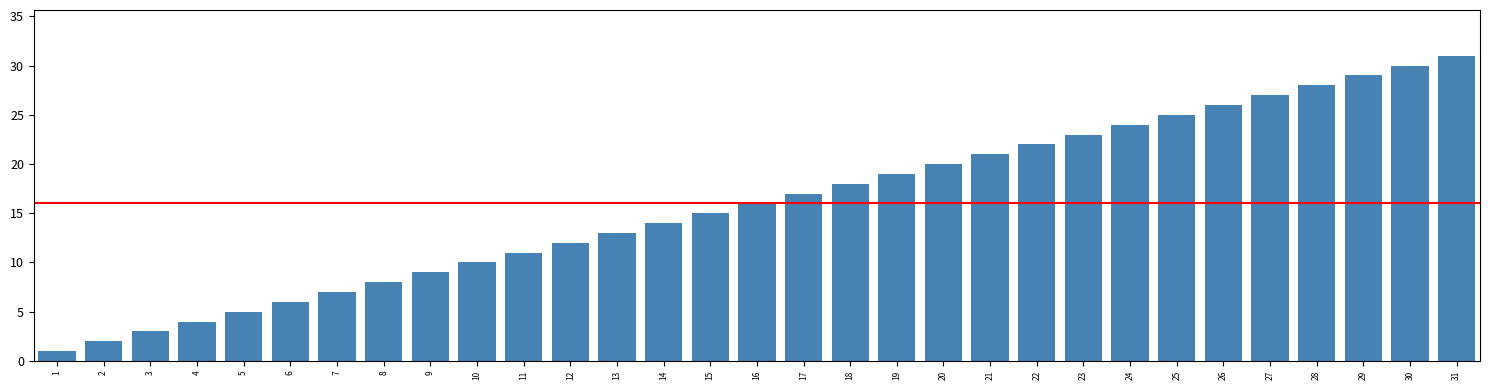

Rank the categories by value from lowest to highest.

1, 2, 3, 4, 5, 6, 7, 8, 9, 10, 11, 12, 13, 14, 15, 16, 17, 18, 19, 20, 21, 22, 23, 24, 25, 26, 27, 28, 29, 30, 31